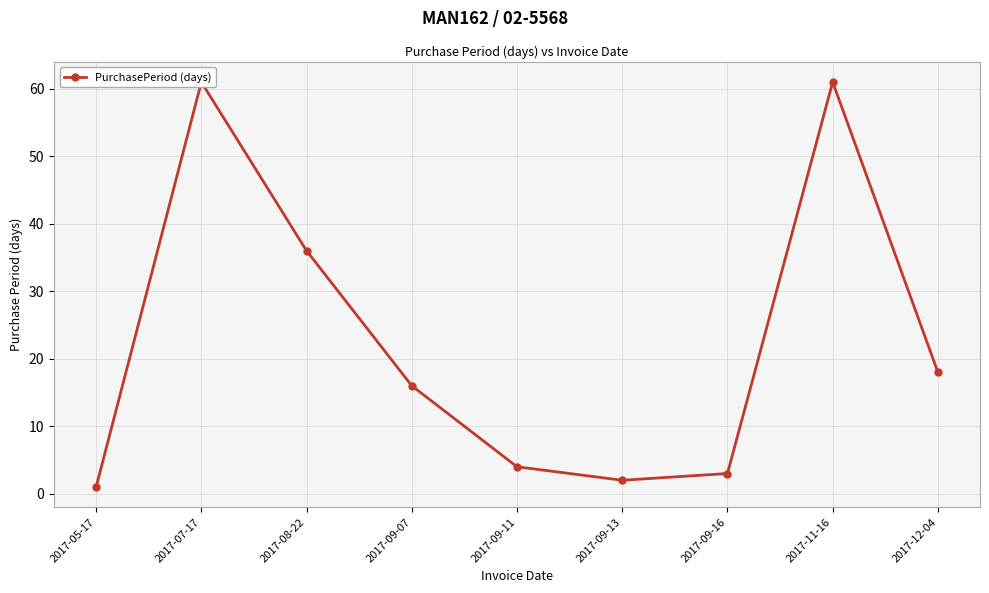

What is the average value?

22